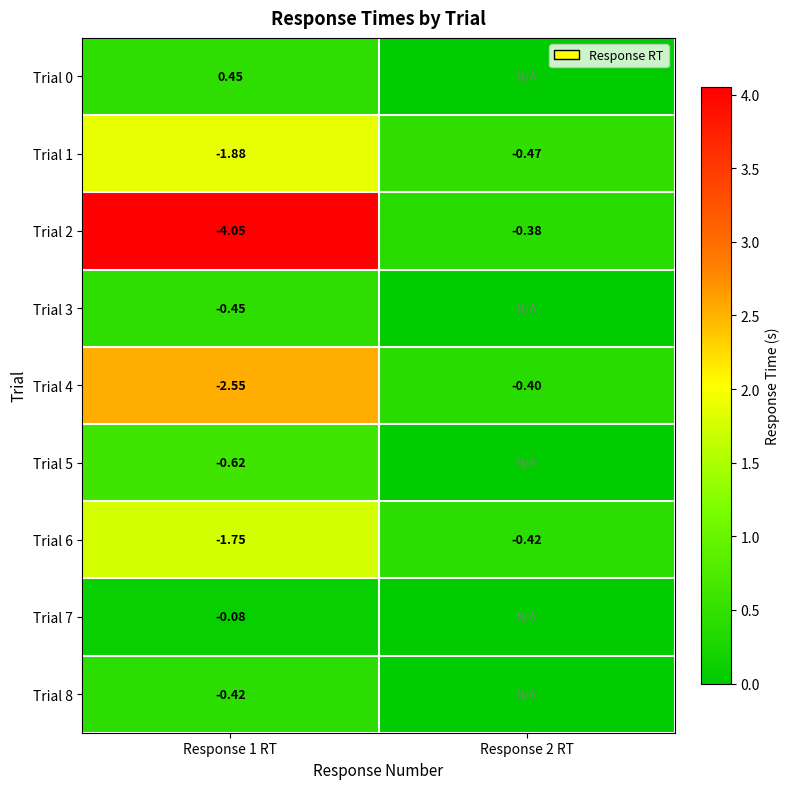

Count the number of categories in the chart.

2